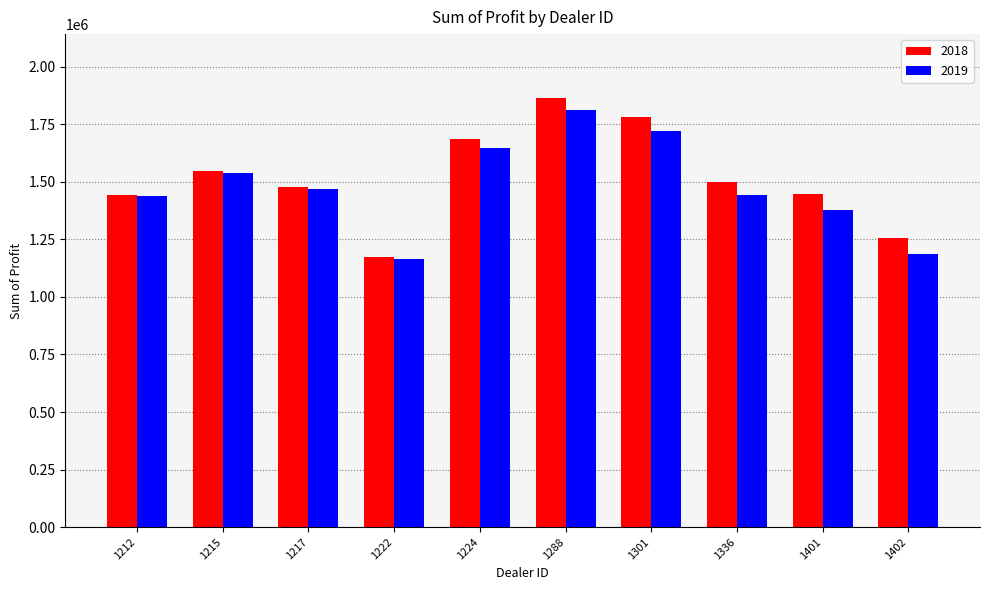

What is the spread (max minus min) of values at 1336?

58209.5